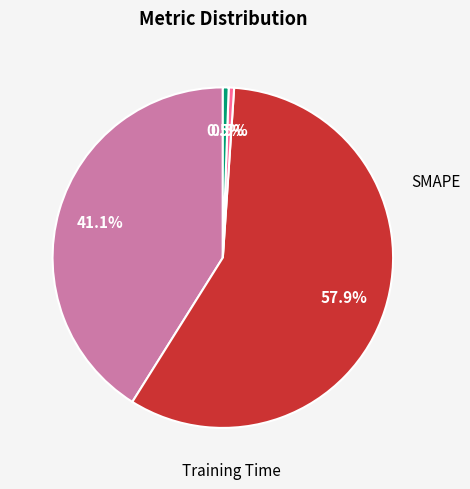

Is there any slice that represents more than half of the pie?

Yes